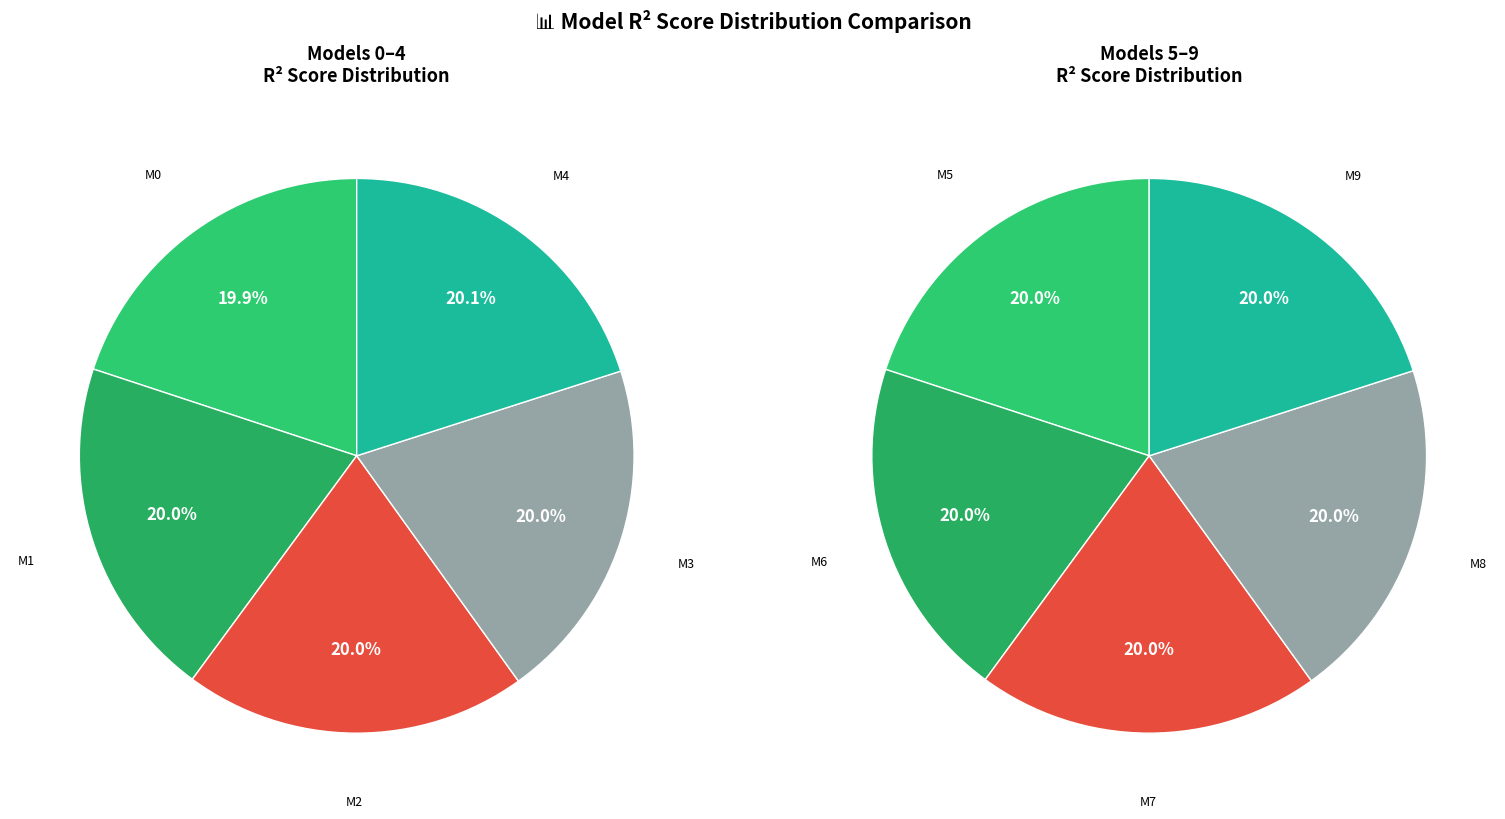

The model_9_14_4 slice represents 1% of the pie. True or false?

False